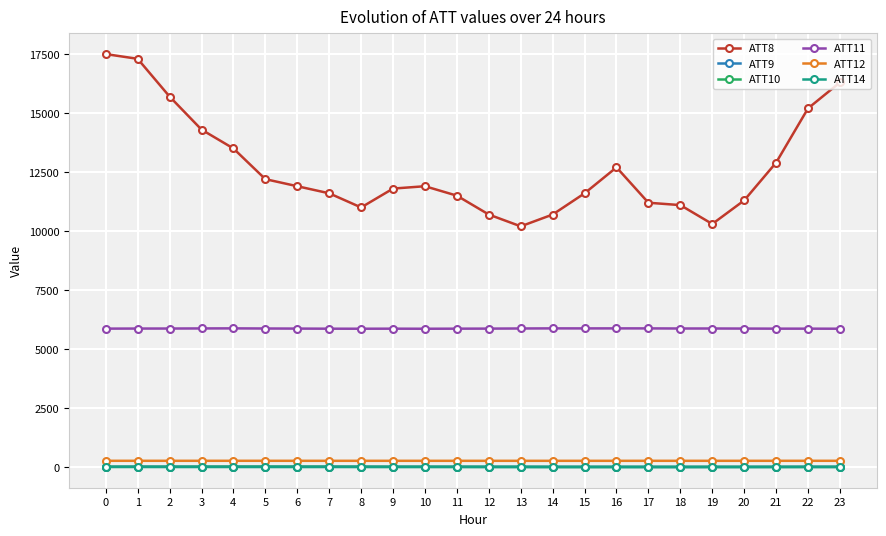

What are all the series names shown in the legend?

ATT8, ATT9, ATT10, ATT11, ATT12, ATT14